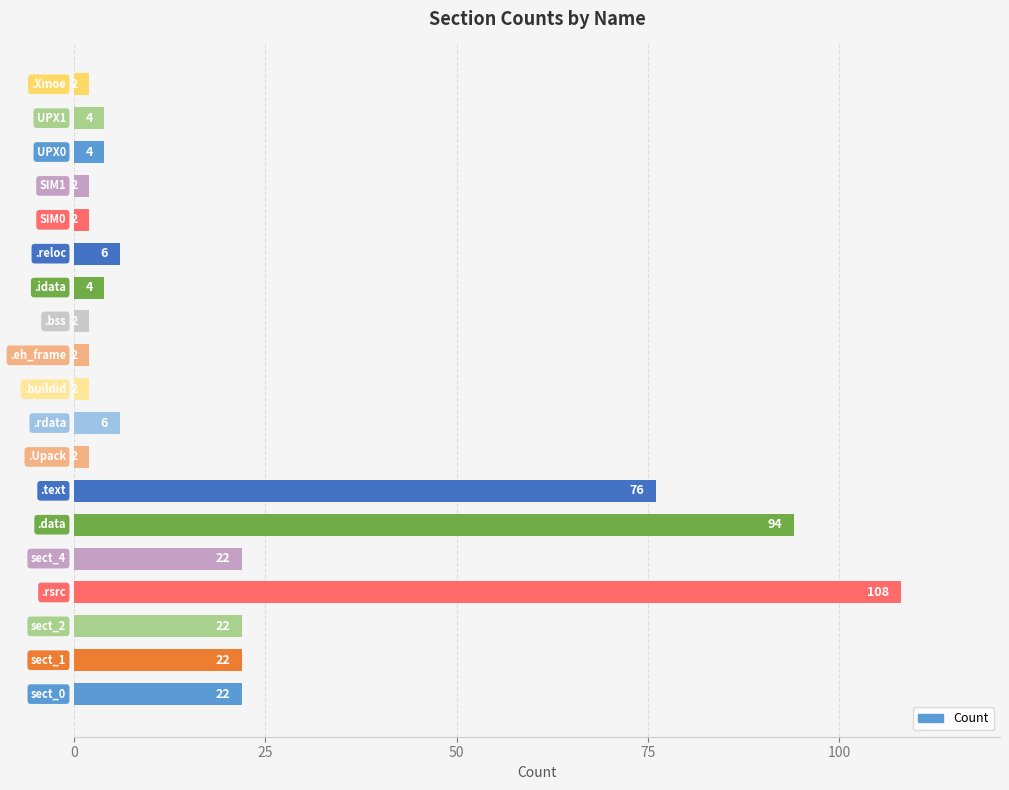

What is the minimum value shown in the chart?

2